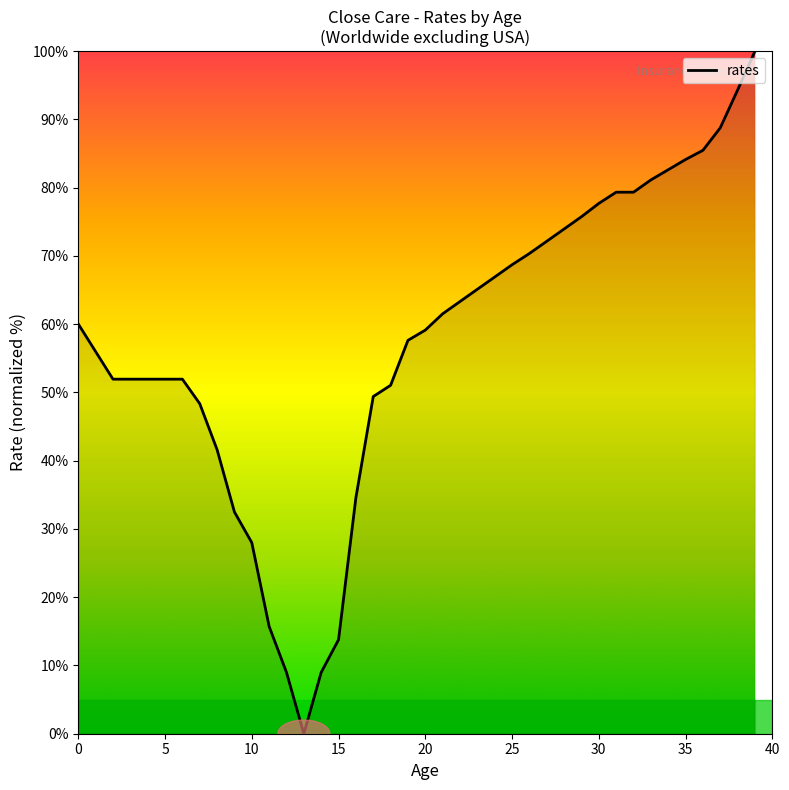

What is the maximum value shown in the chart?

100.0